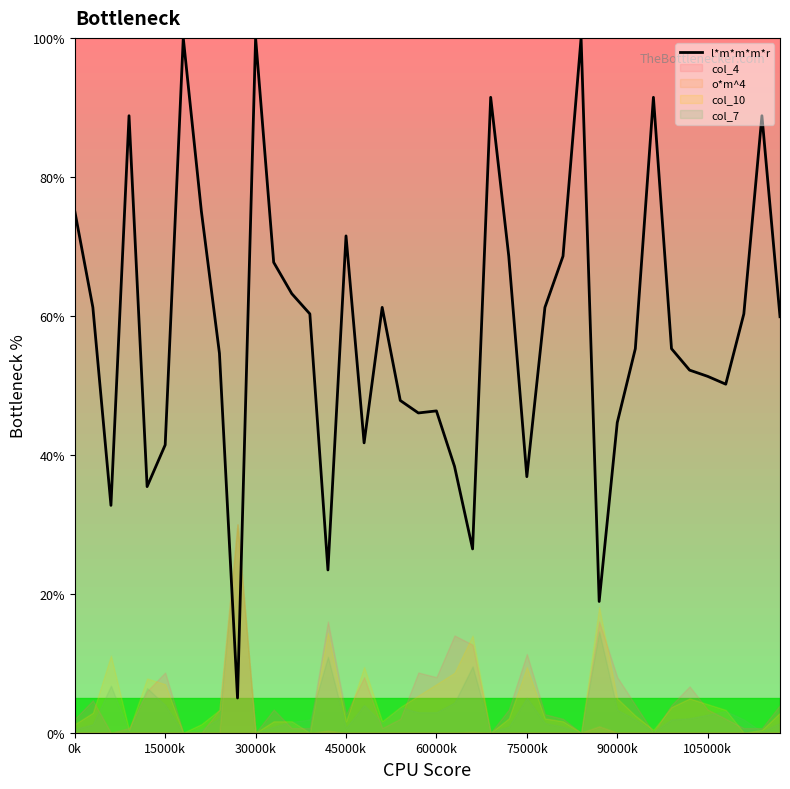

How many interior local peaks (higher than both neighbors) does the data have?

10